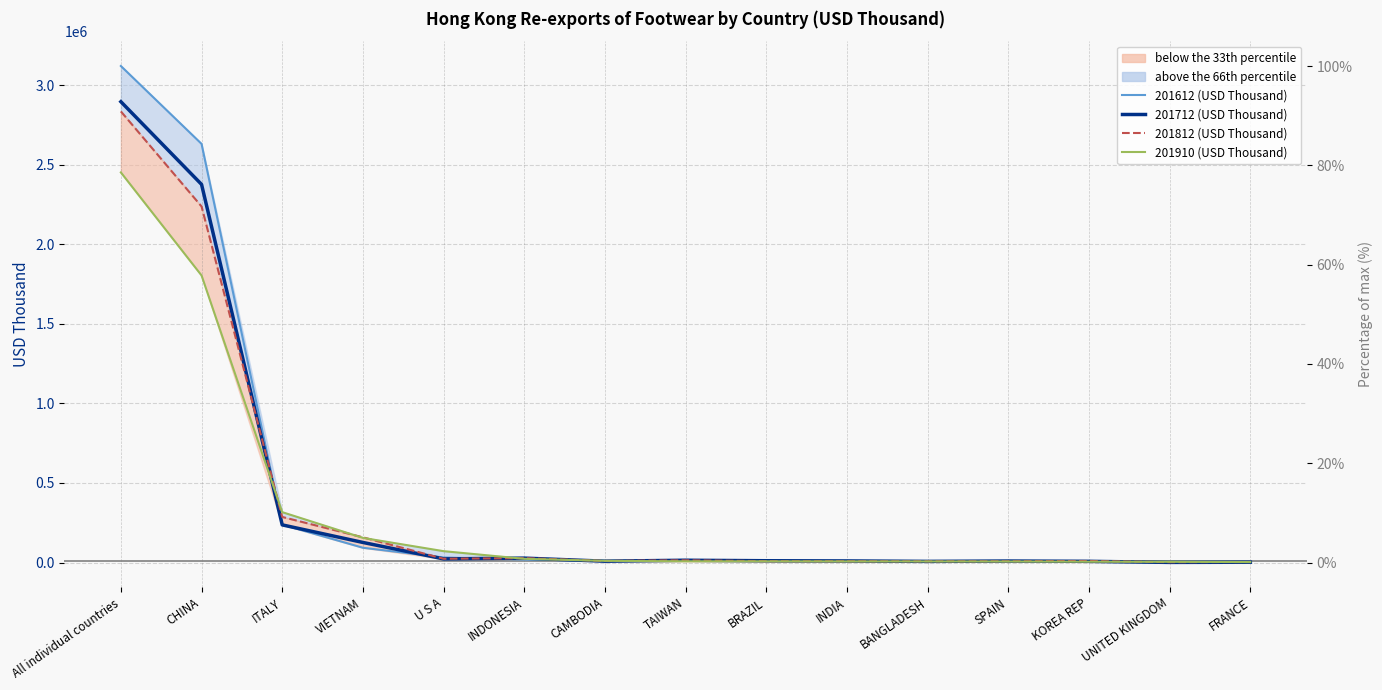

Rank the series by their maximum value, from lowest to highest.

201910 (USD Thousand), 201812 (USD Thousand), 201712 (USD Thousand), 201612 (USD Thousand)